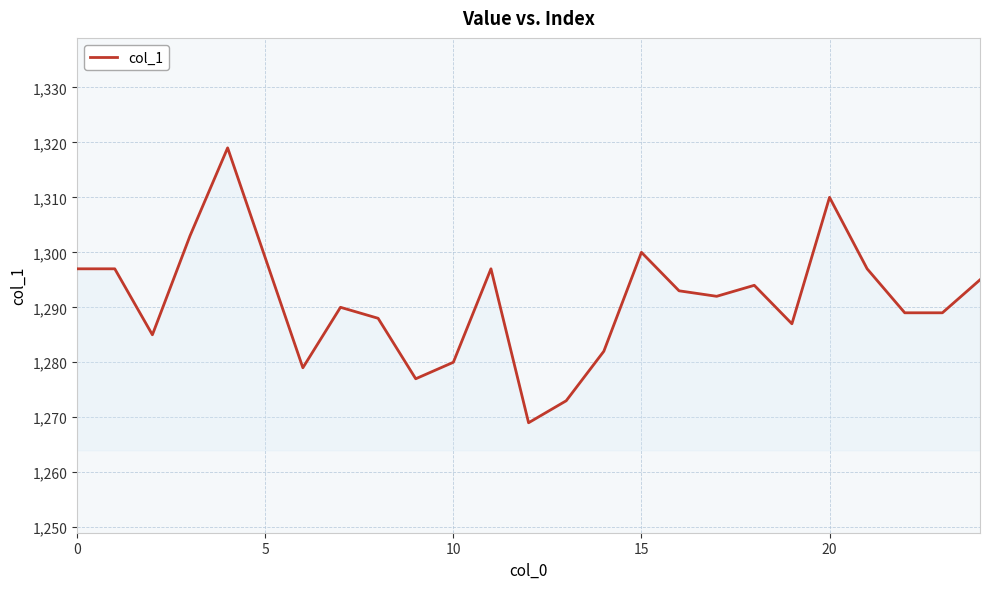

What is the smallest value displayed?

1269